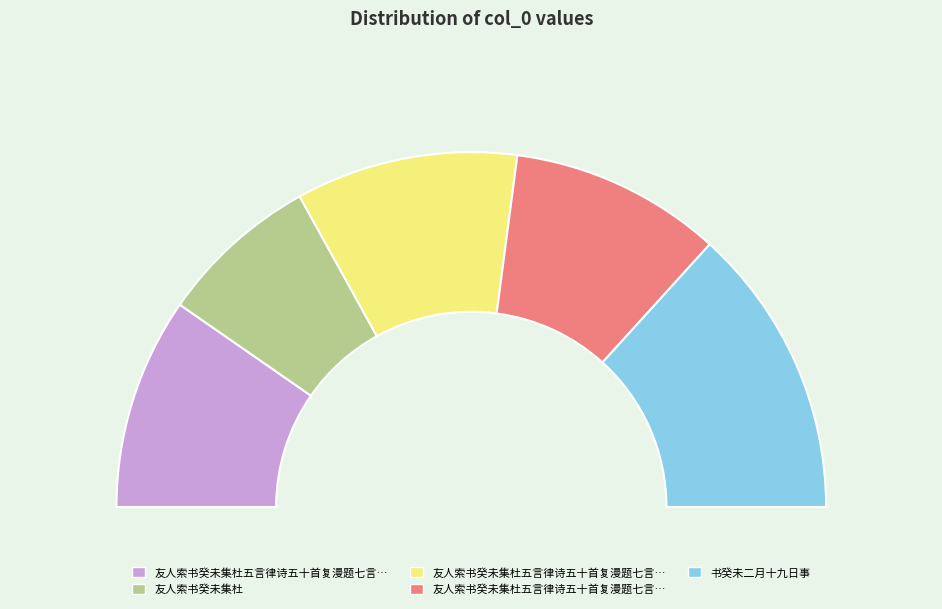

To the nearest percent, what percentage of the pie is 友人索书癸未集杜五言律诗五十首复漫题七言绝句四章于后选二 其二?

19%